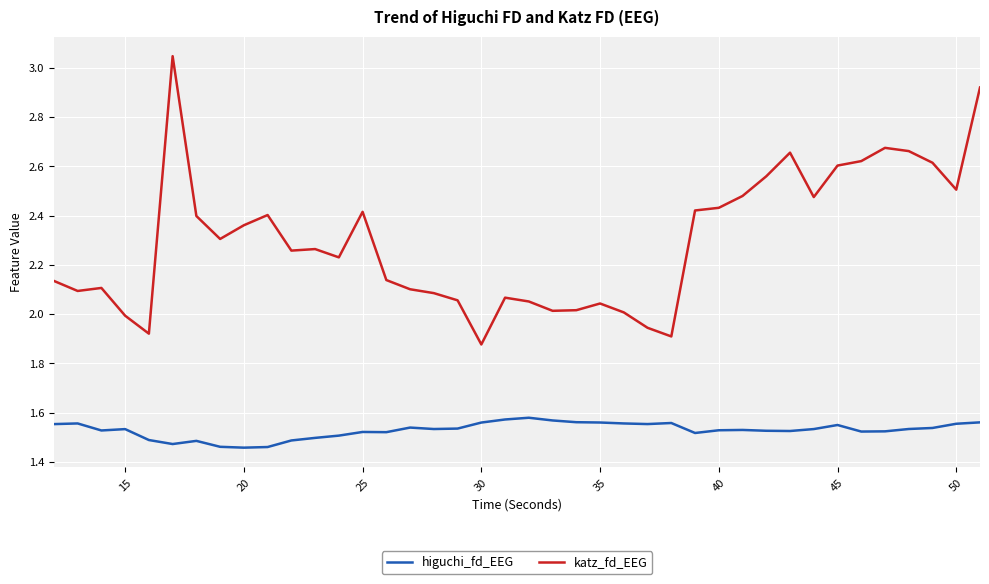

What is the difference between the maximum and minimum values in the katz_fd_EEG series?

1.2